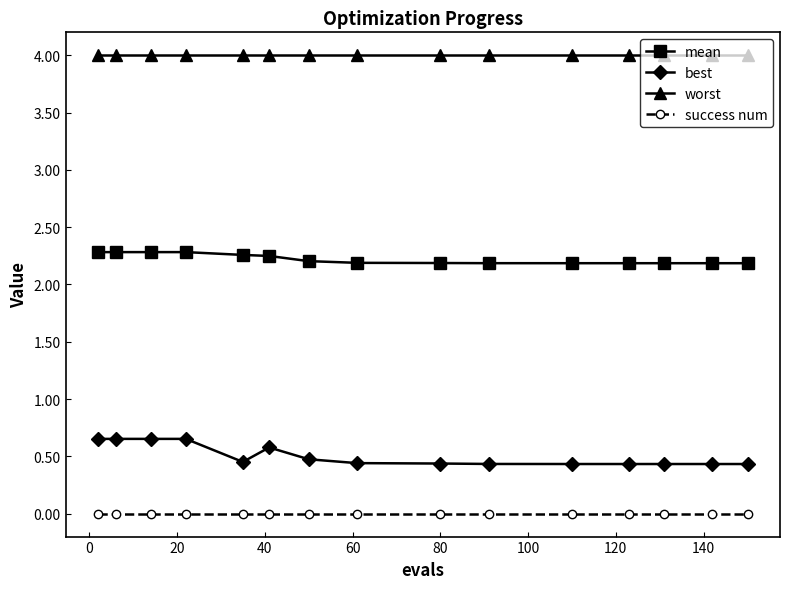

True or false: best and success num intersect in this chart.

False